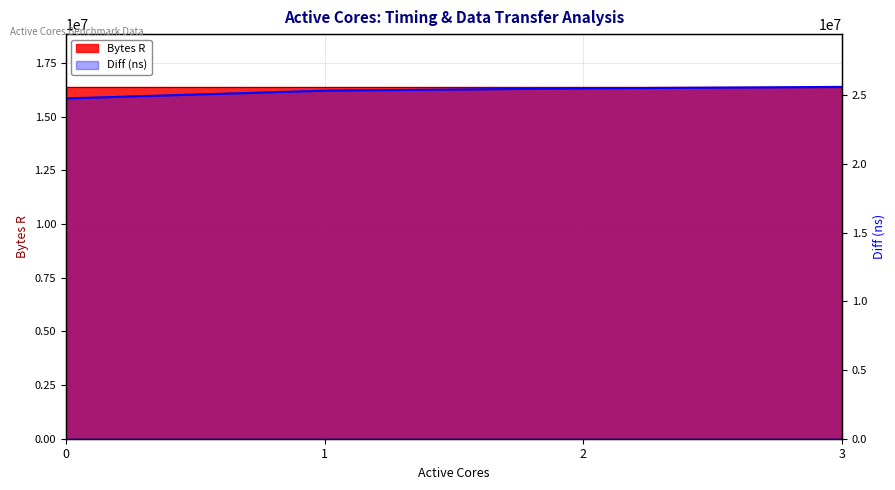

What is the difference between the values at 2 and 0?

731954